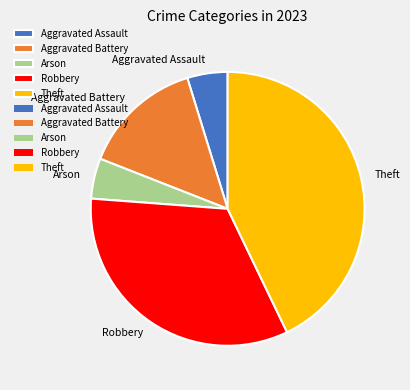

True or false: Theft accounts for 43% of the total.

True